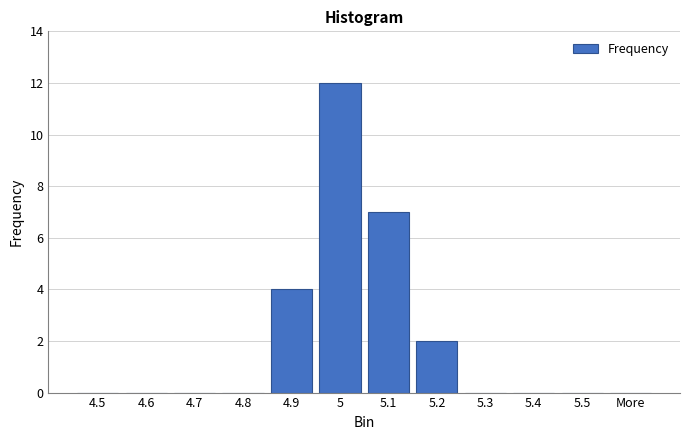

Reading right to left, extract all data points from this chart.

0	0	0	0	2	7	12	4	0	0	0	0